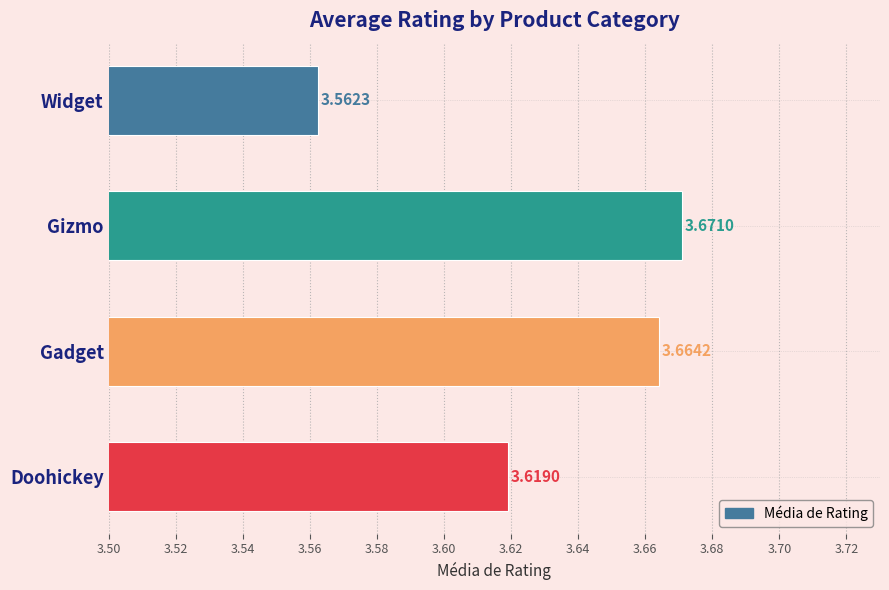

What is the ratio of the value at Widget to the value at Doohickey?

1.0